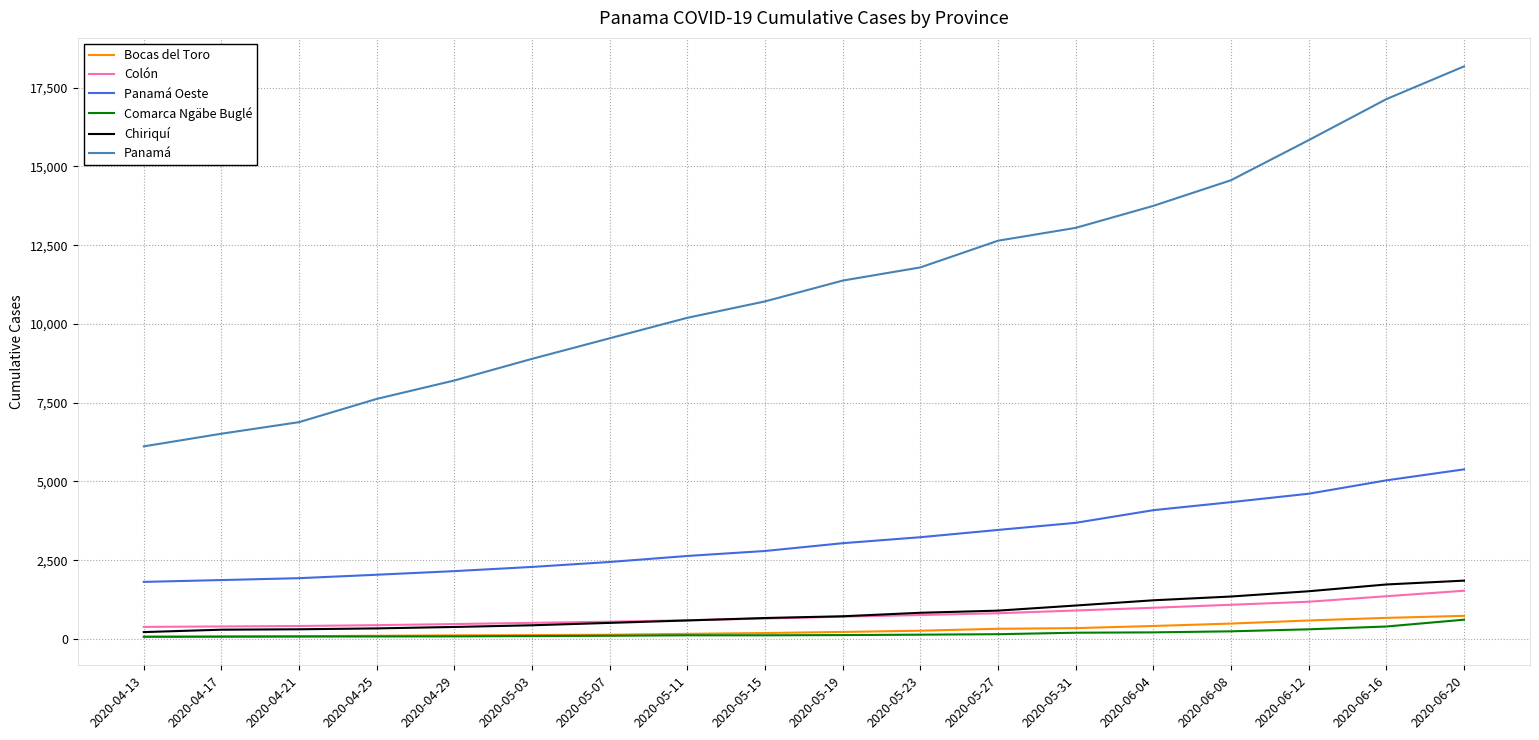

Is the value of Colón at 2020-06-12 greater than the value of Bocas del Toro at 2020-05-15?

Yes